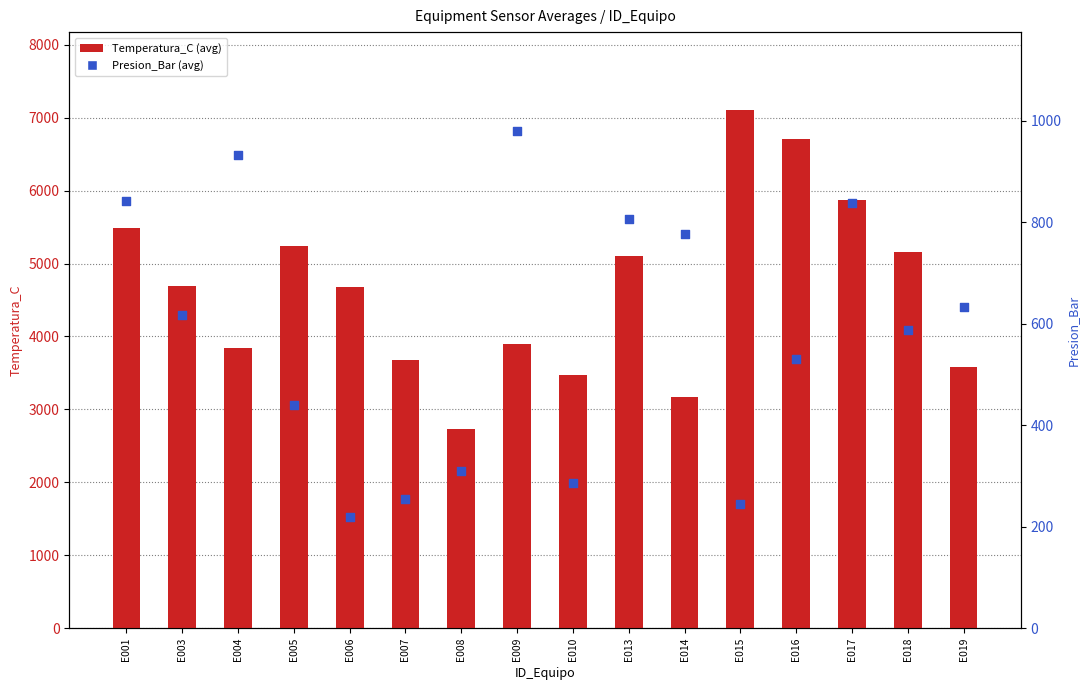

What are all the series names shown in the legend?

Temperatura_C, Presion_Bar